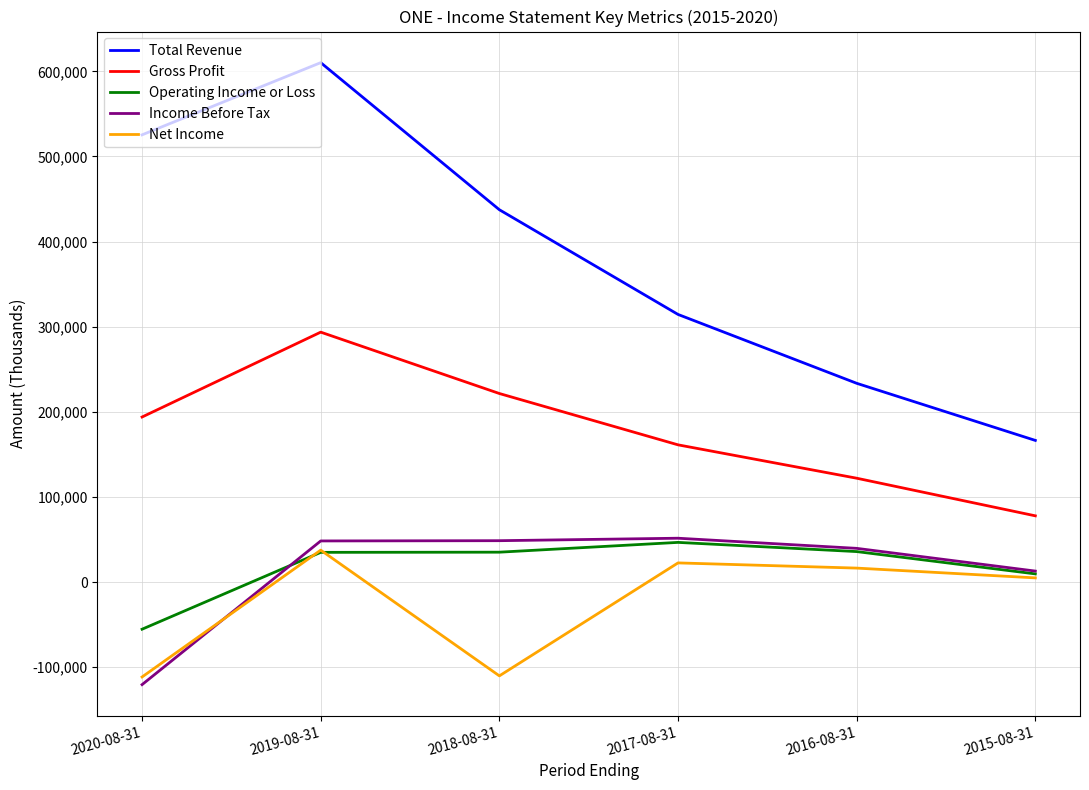

True or false: Net Income has more than 0 points higher than both neighbors.

True